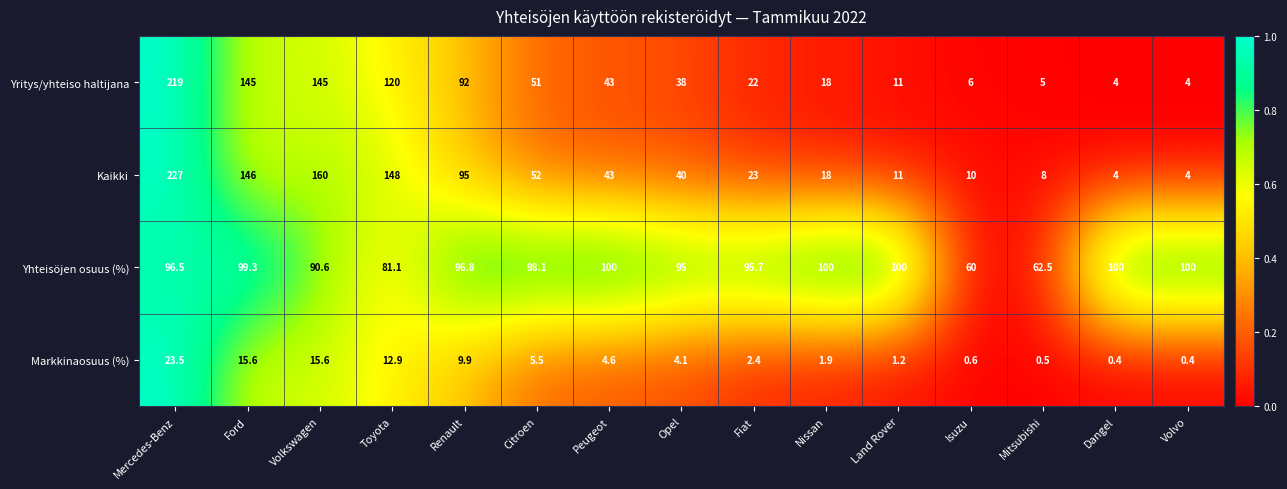

At which category is the sum across all series the highest?

Mercedes-Benz